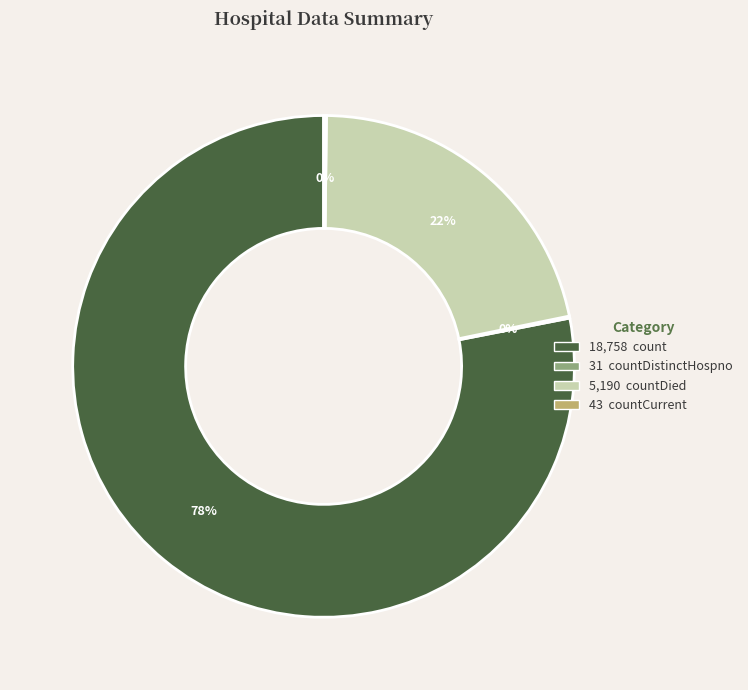

To the nearest percent, what is the difference between the largest and smallest slice percentages?

78%